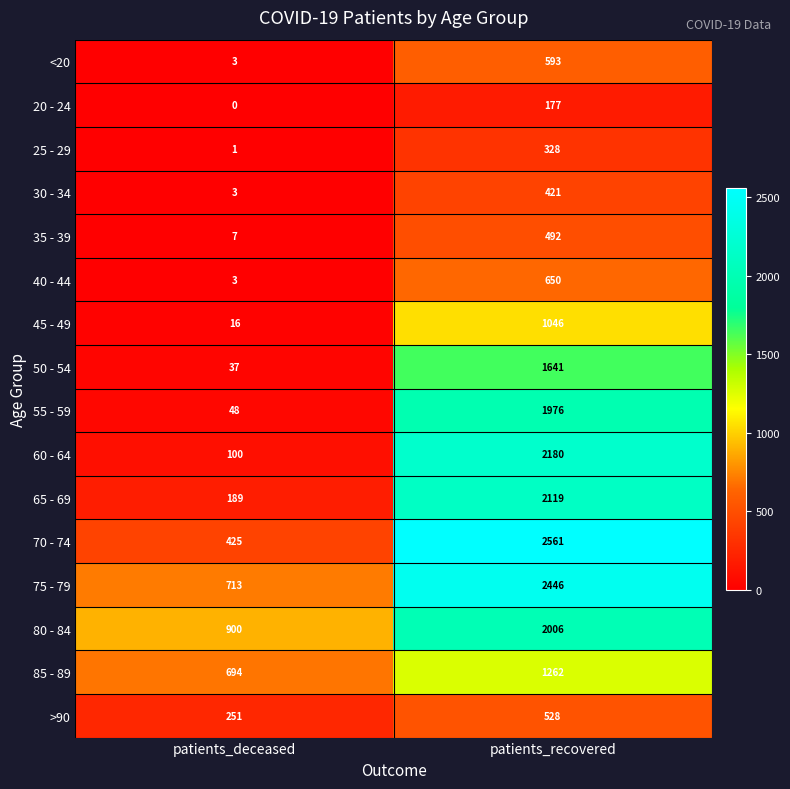

Where is 25 - 29 nearest to the value 164?

patients_deceased